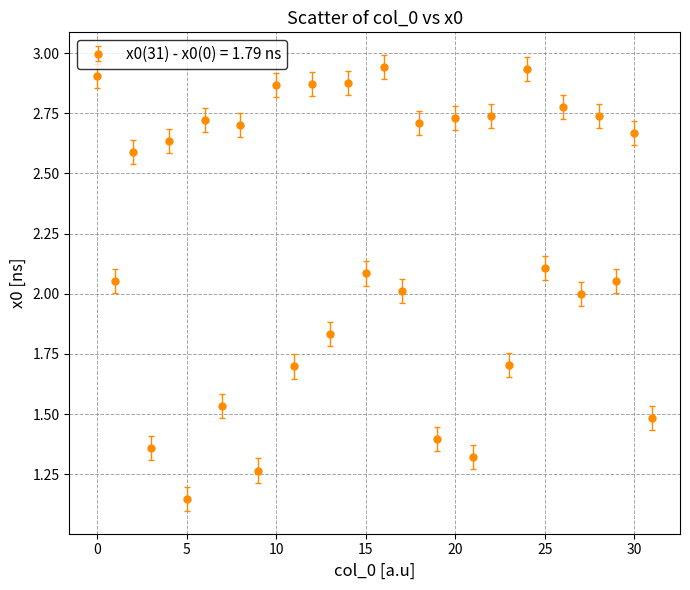

True or false: there are more than 2 points higher than both neighbors.

True